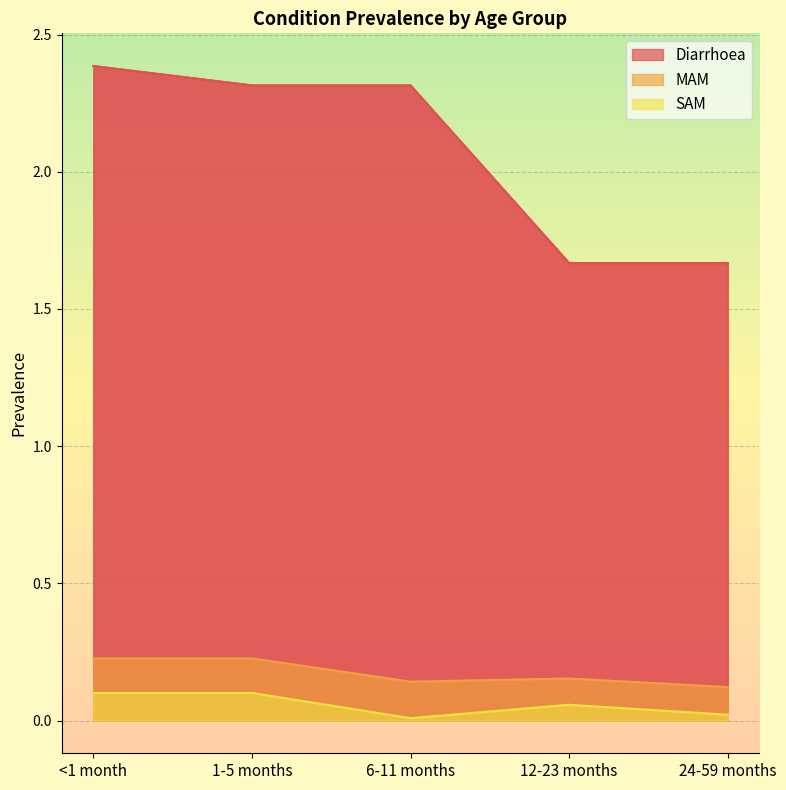

What is the lowest value of the MAM series?

0.1